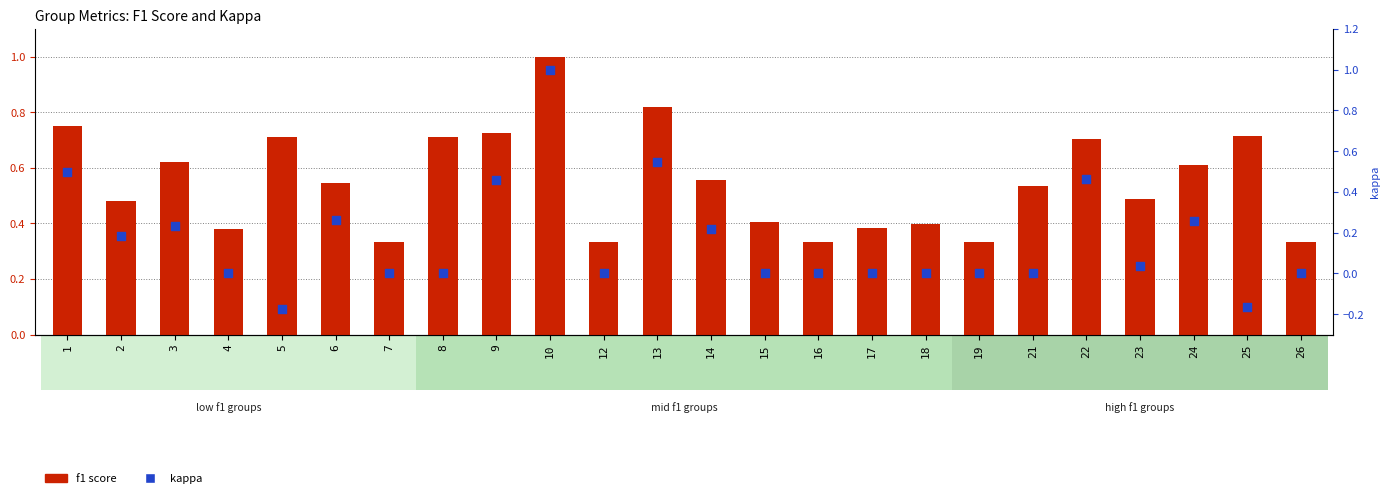

At how many categories does at least one series exceed 0?

24